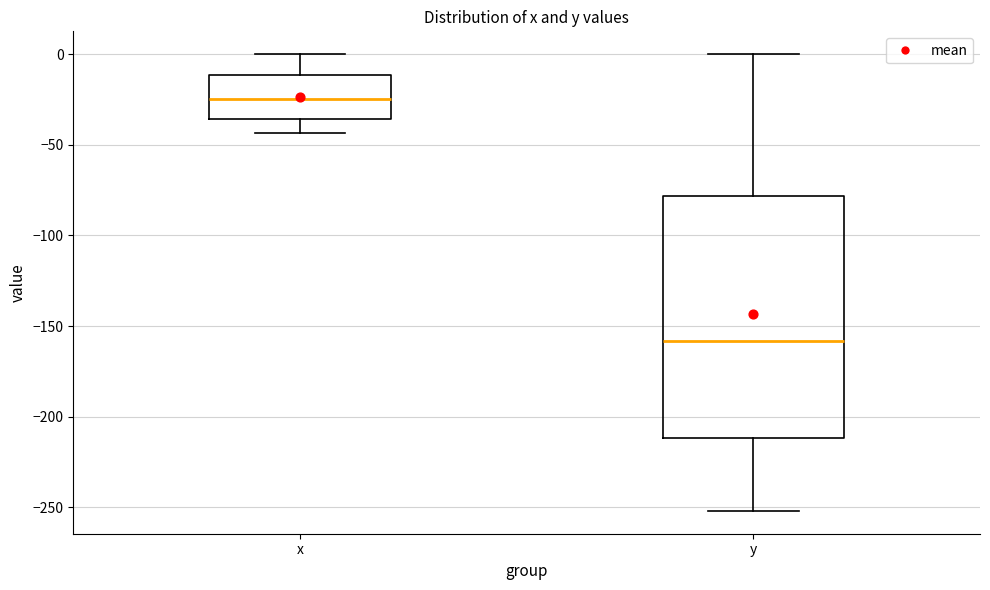

Which box has the lowest median line?

y